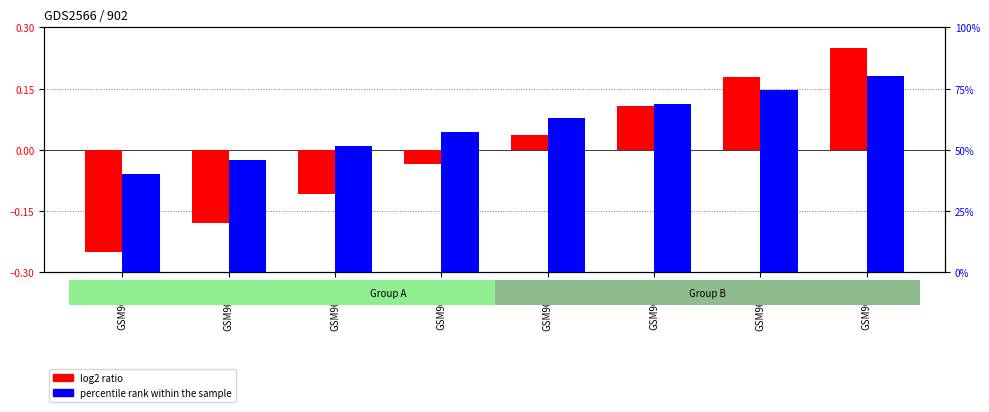

Where does the log2 ratio series first go above 0?

GSM96936